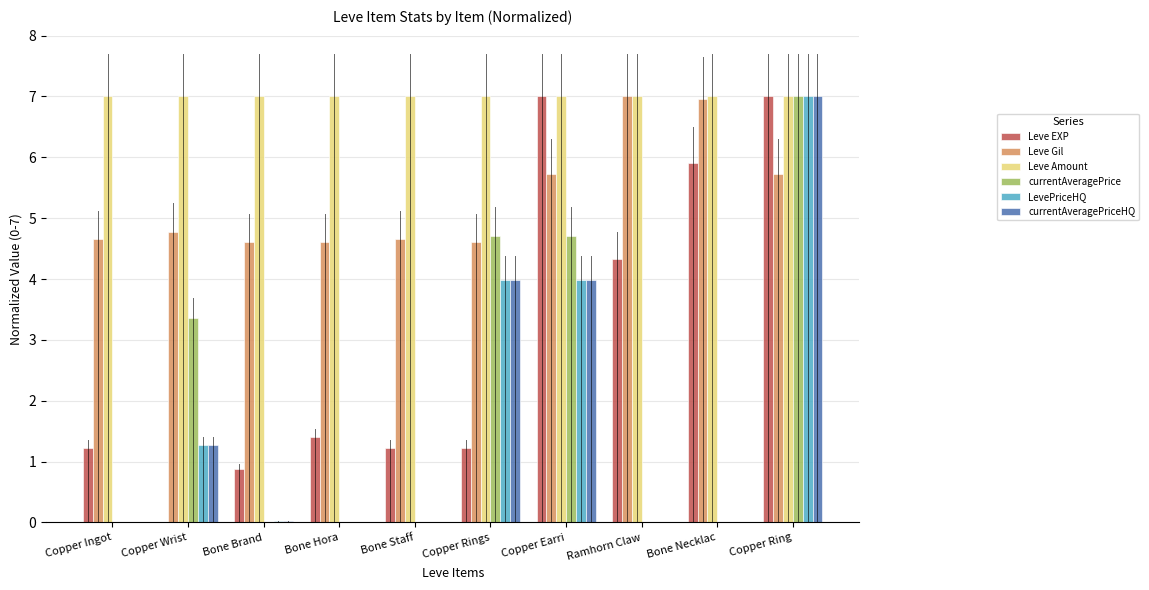

At which label does Leve EXP first exceed 1?

Copper Ingot